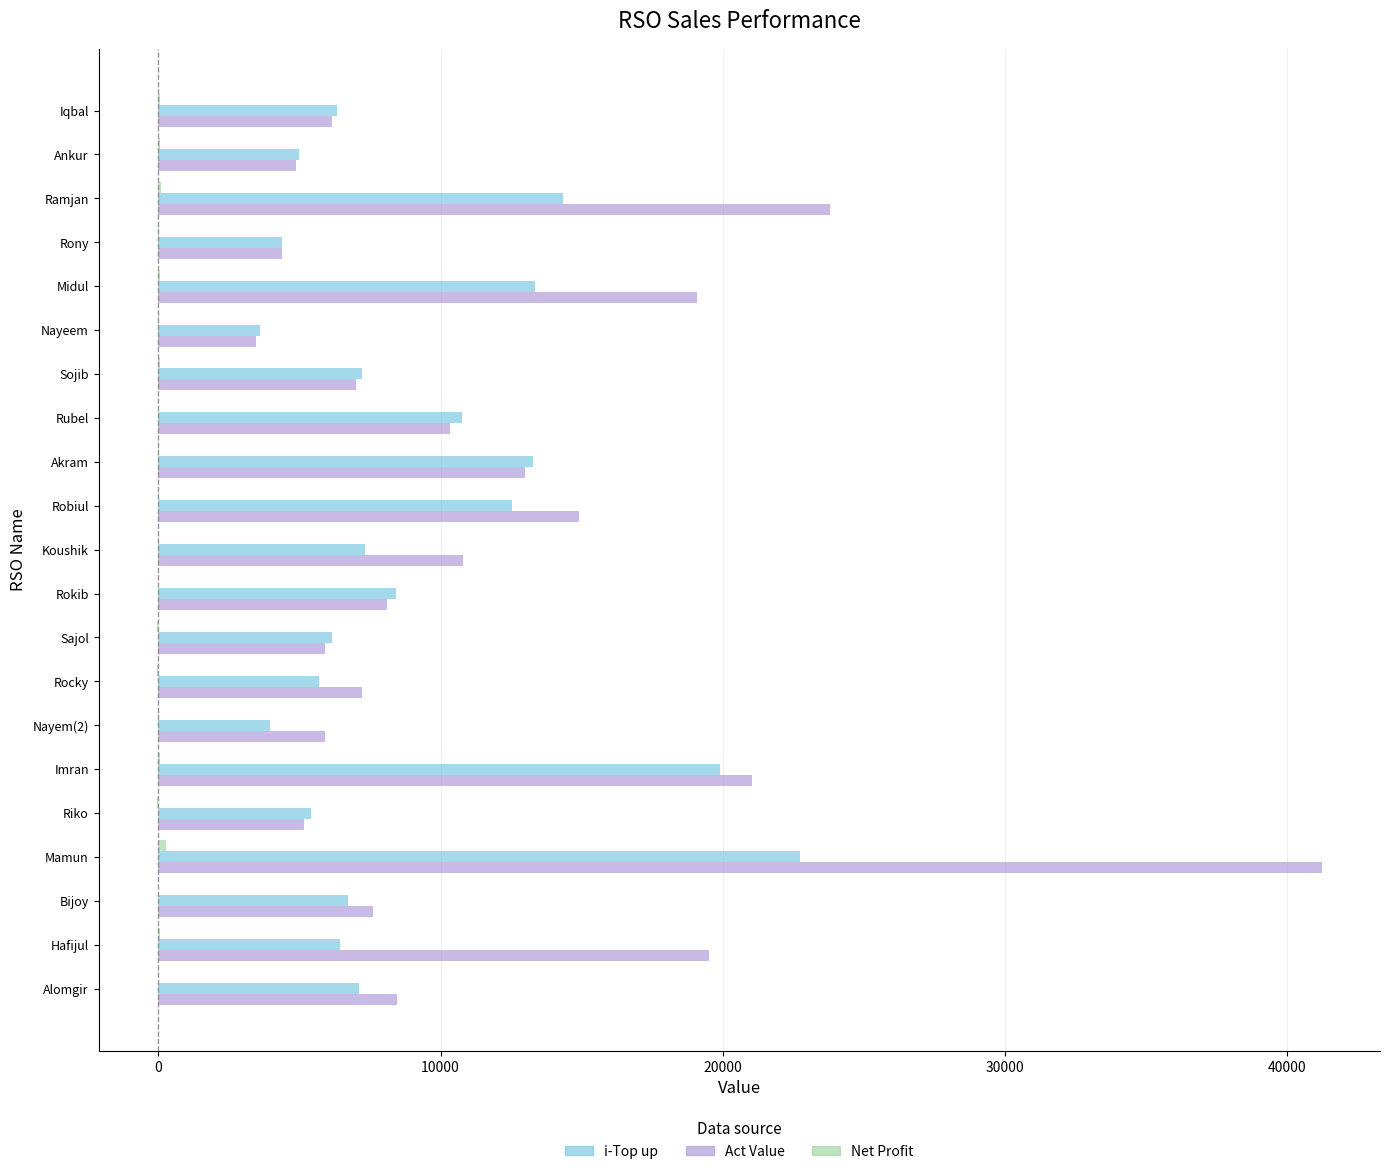

What is the maximum value for i-Top up?

22744.0